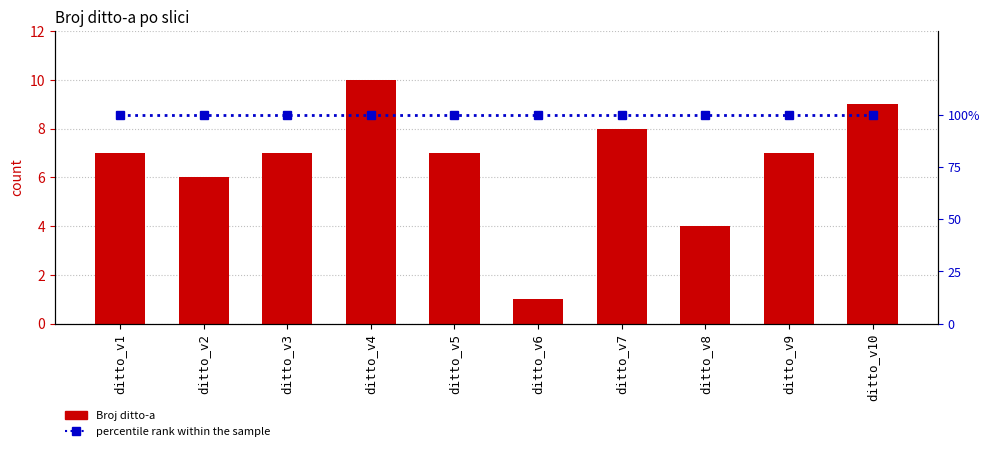

Between ditto_v6 and ditto_v8, which series saw the biggest shift?

Broj ditto-a